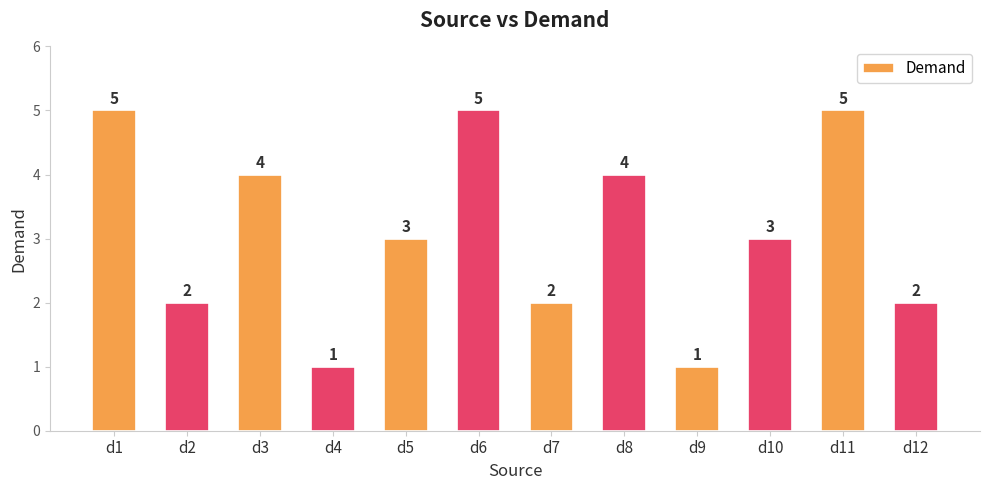

Between d10 and d7, which is larger?

d10